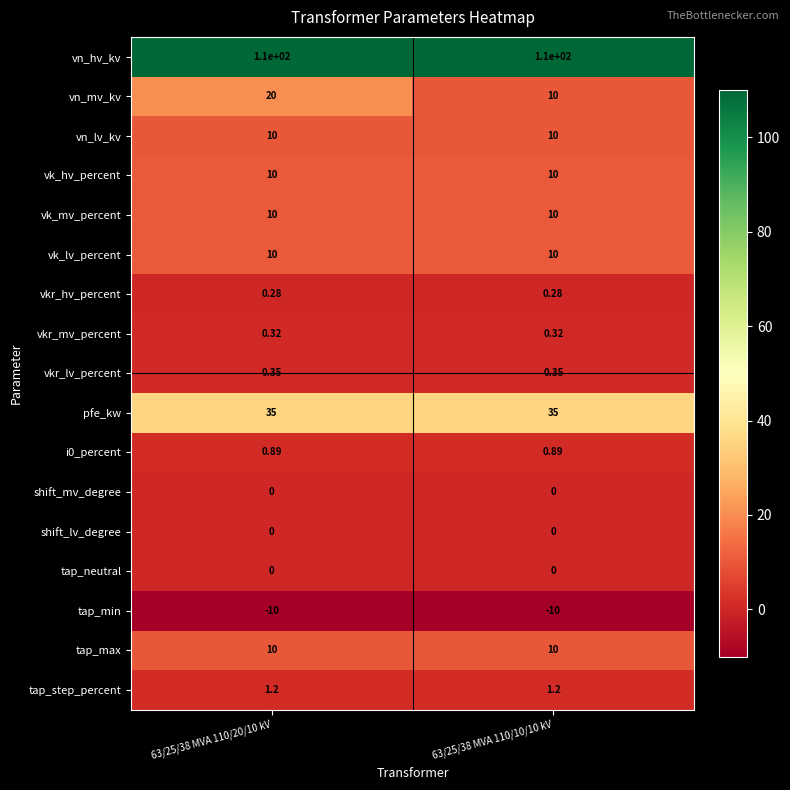

Which series has the largest total across all categories?

vn_hv_kv